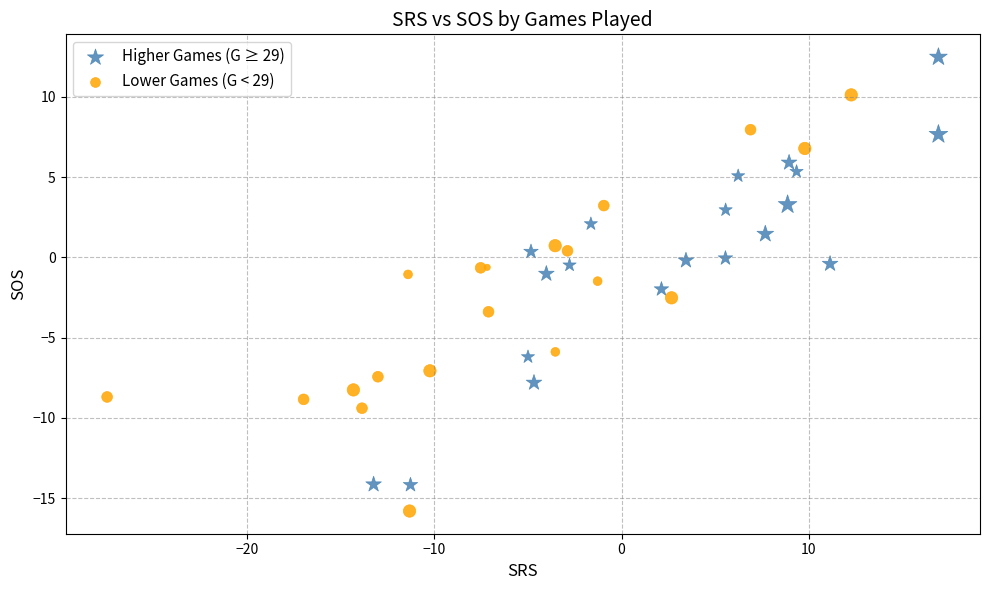

Which series reaches the maximum Y coordinate?

Higher Games (G ≥ 29)